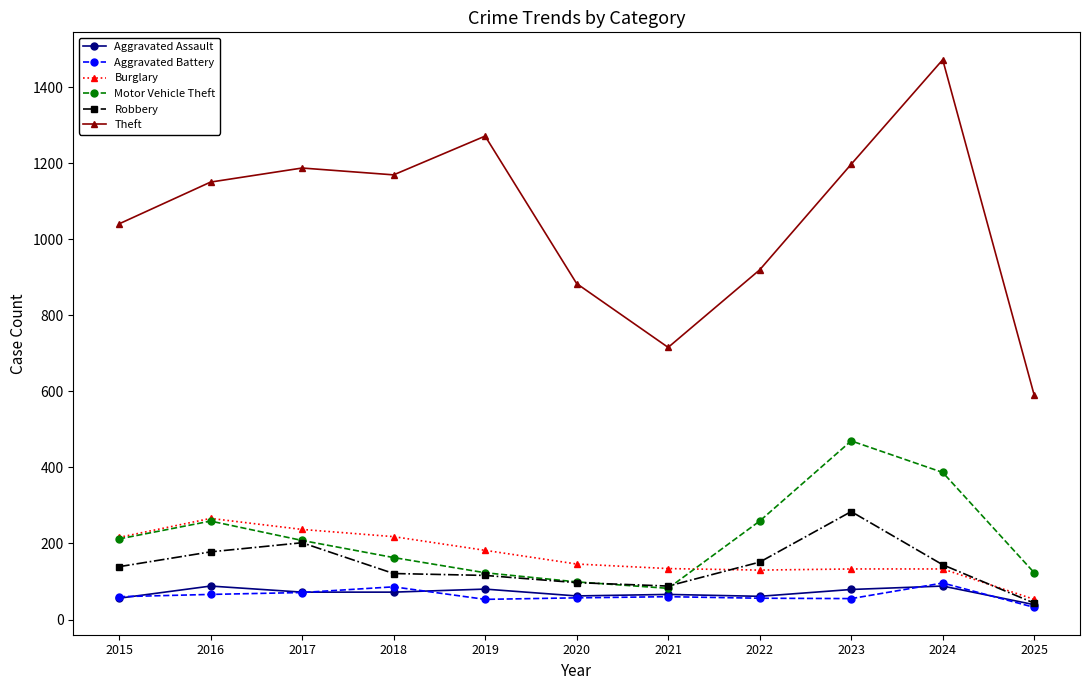

What is the difference between the Burglary values at 2023 and 2018?

85